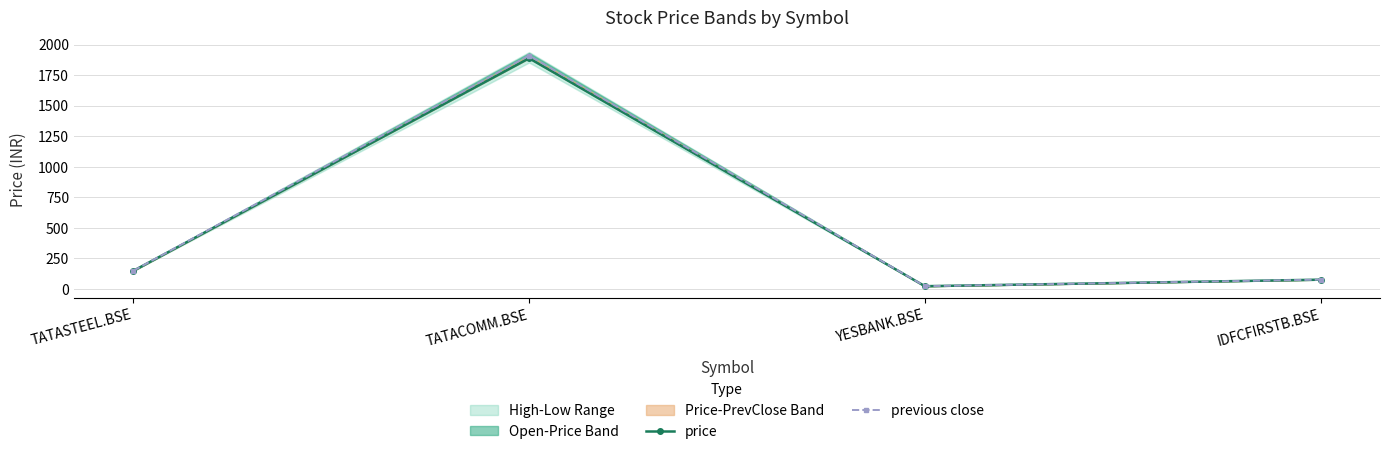

Which series has the widest spread of values?

previous close